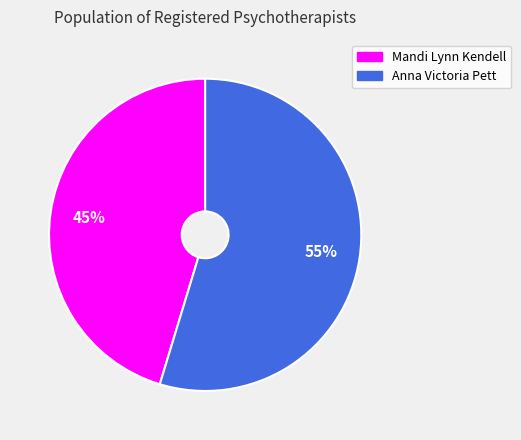

To the nearest percent, what is the combined percentage of Mandi Lynn Kendell and Anna Victoria Pett?

100%